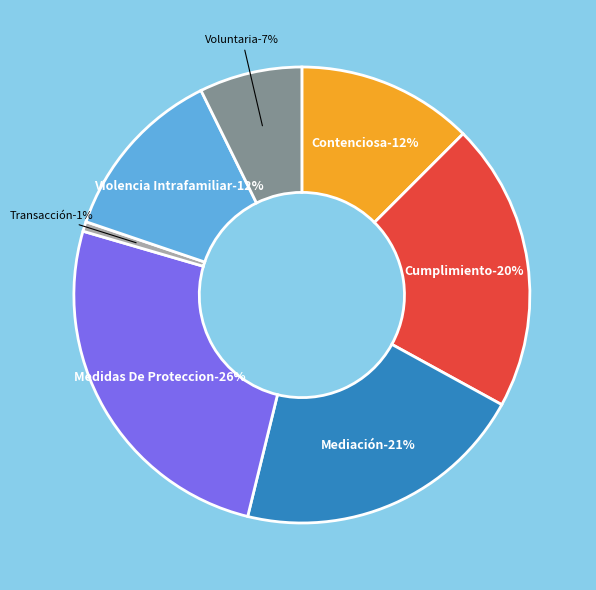

To the nearest percent, what is the combined percentage of Mediación and Medidas De Proteccion?

47%